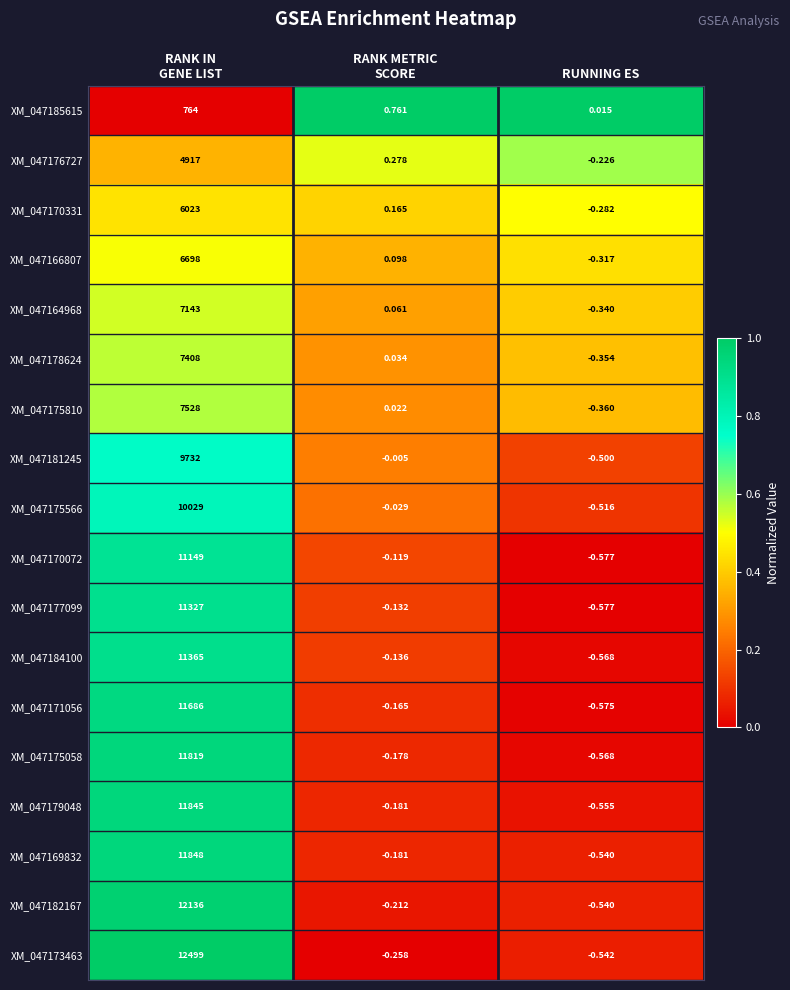

What is the difference between the highest and lowest values at RANK IN
GENE LIST?

11735.0